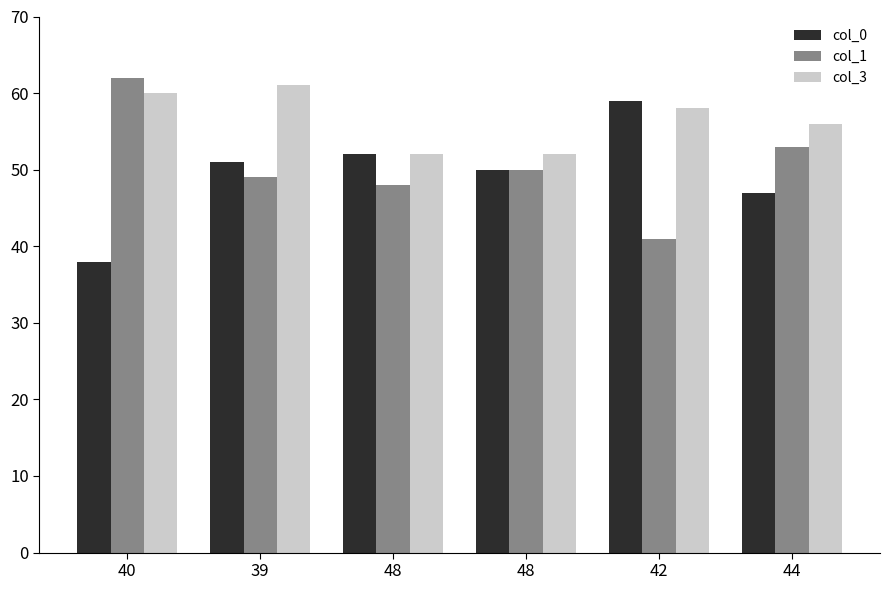

What is the sum of all col_0 values?

297